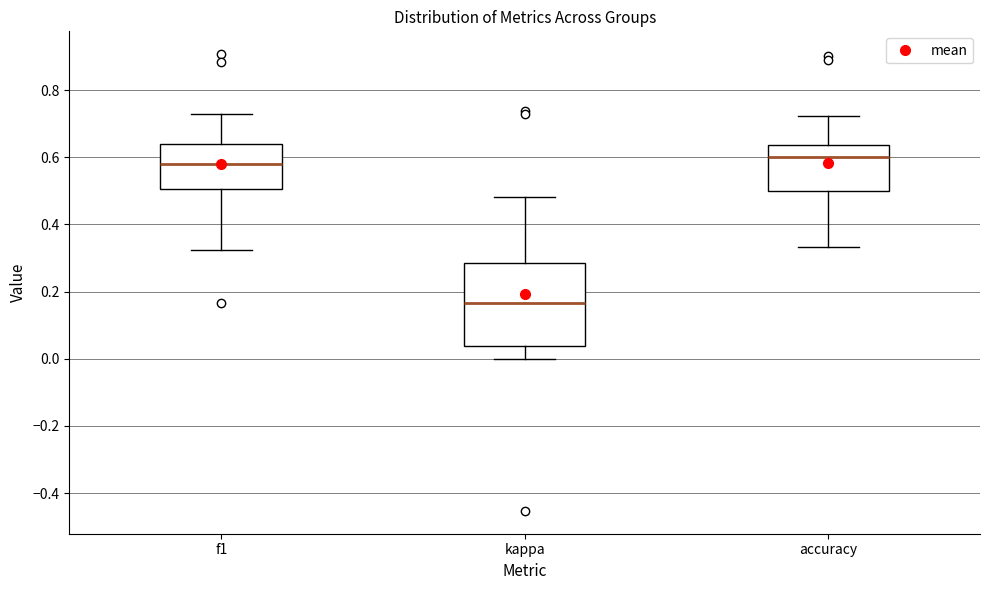

Where does the median line of the box for kappa sit on the y-axis? The values are not printed on the chart, so give them approximately, as read against the axis.

0.16